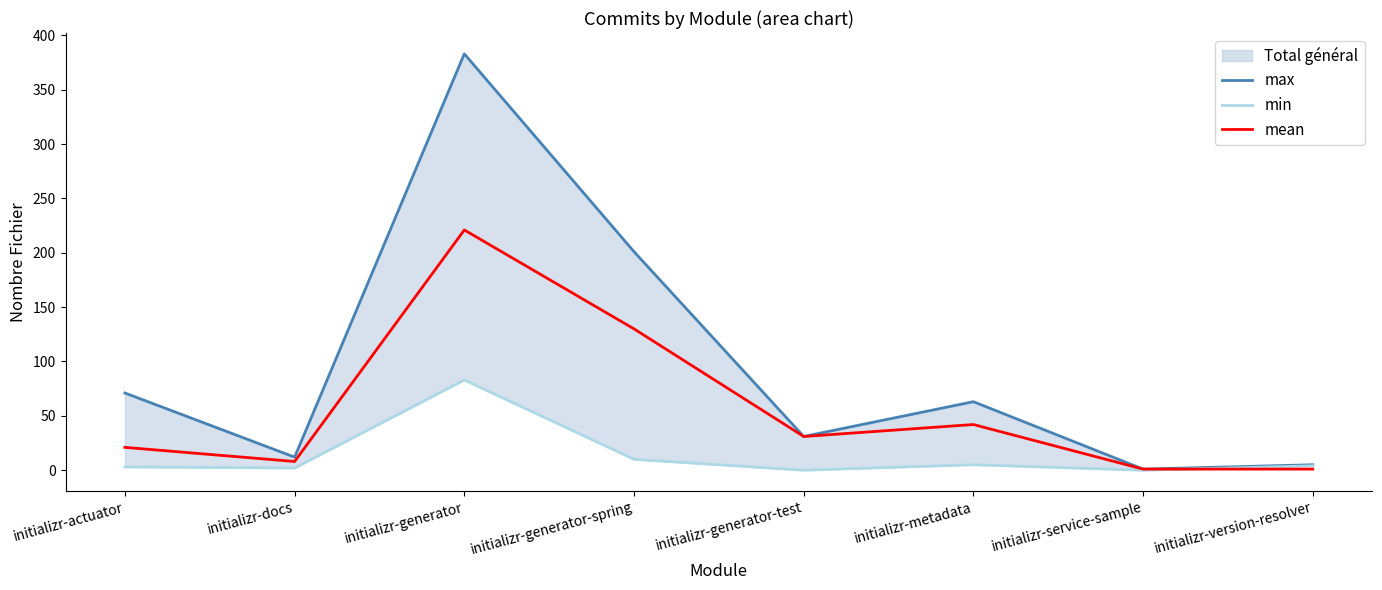

What is the average value of the mean series?

57